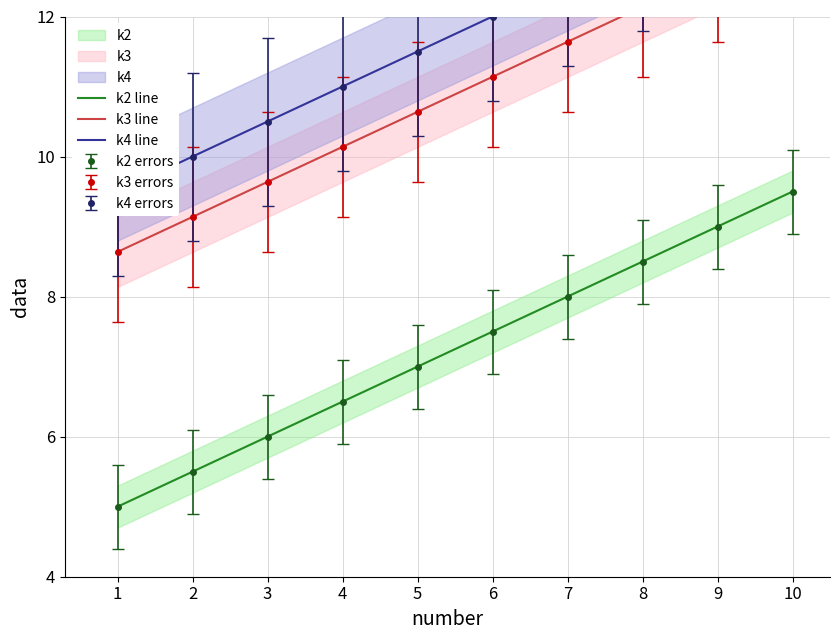

Count the number of categories in the chart.

10